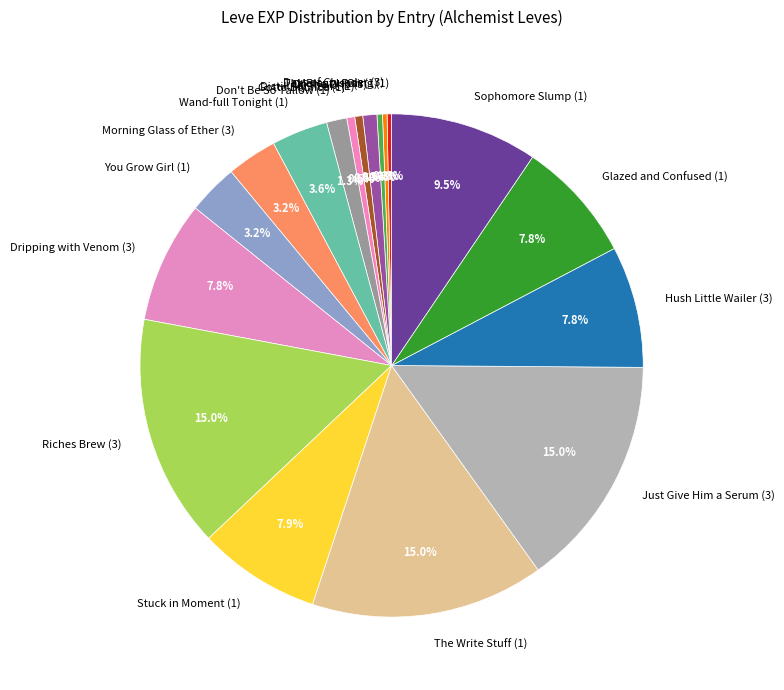

Which has a higher value, Riches Brew (3) or Dripping with Venom (3)?

Riches Brew (3)